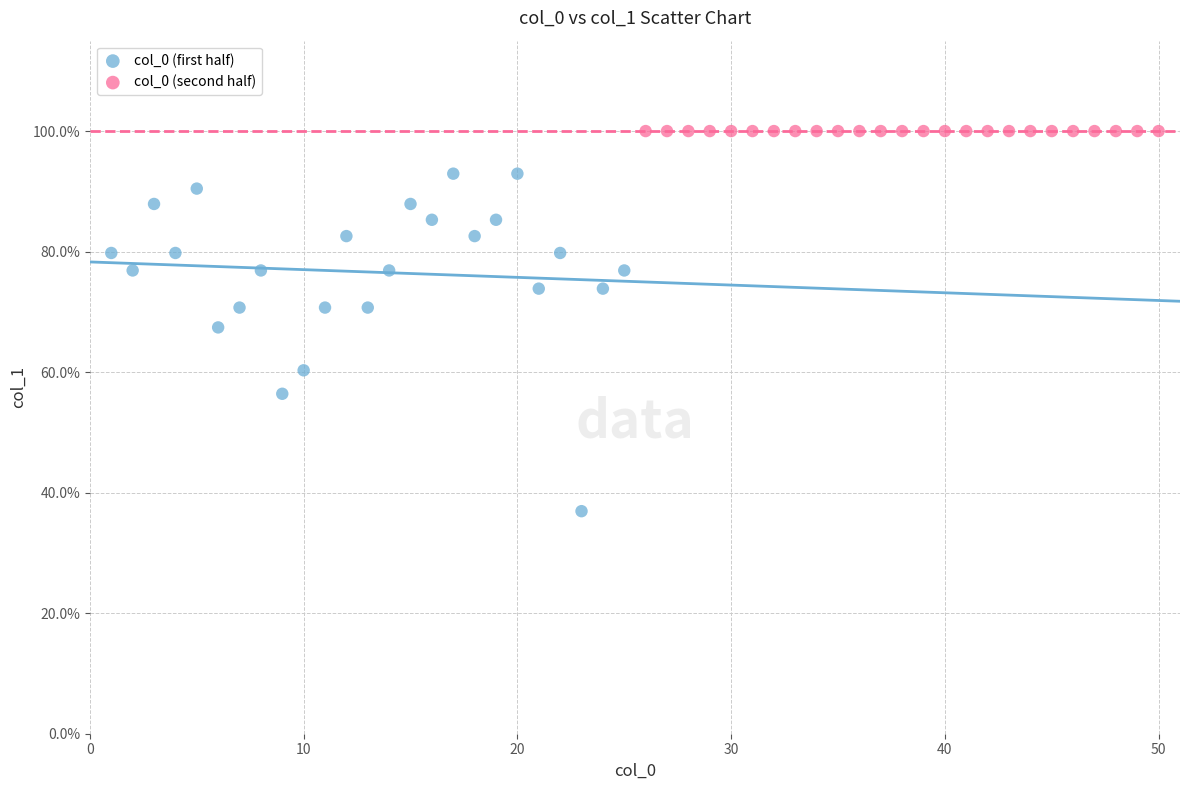

Which series contains the lowest Y value?

col_0 (first half)